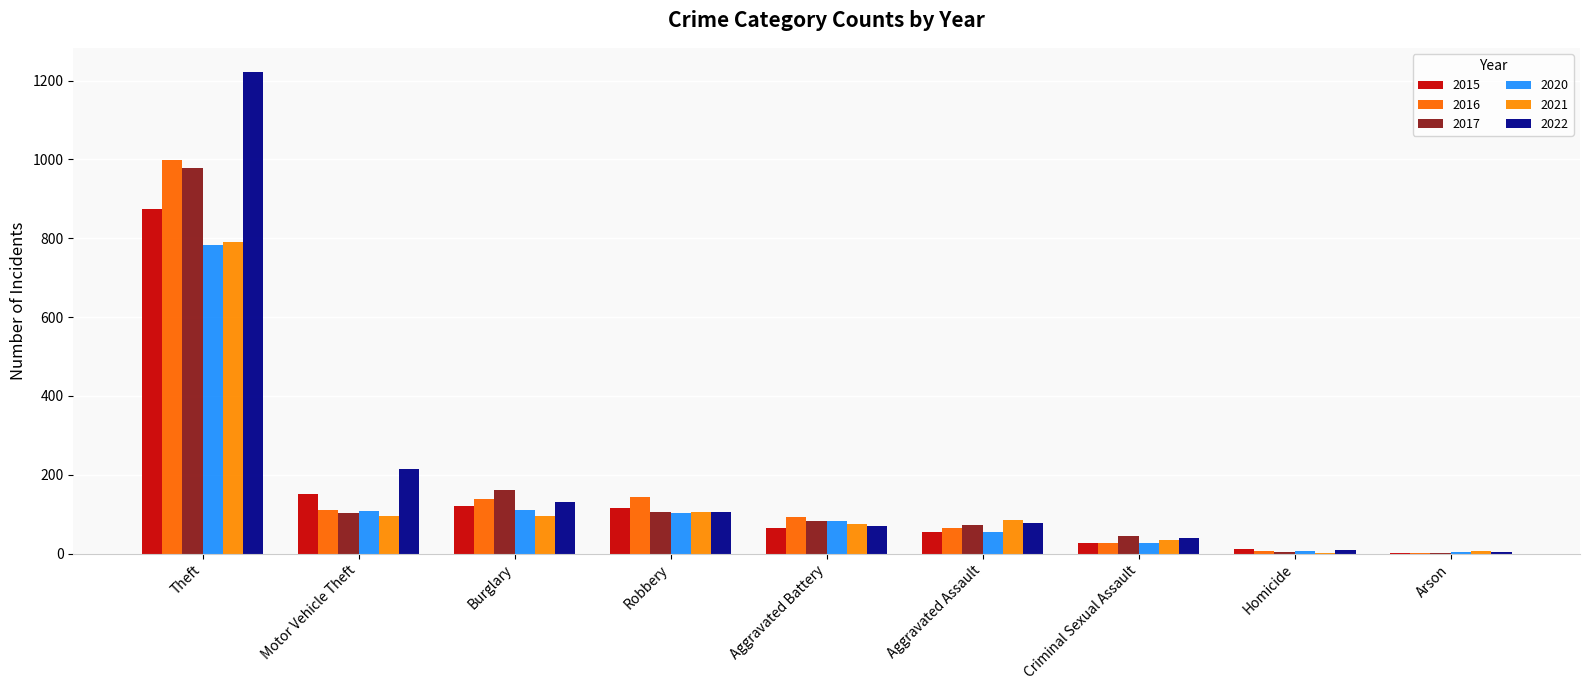

How many groups of bars are there?

9